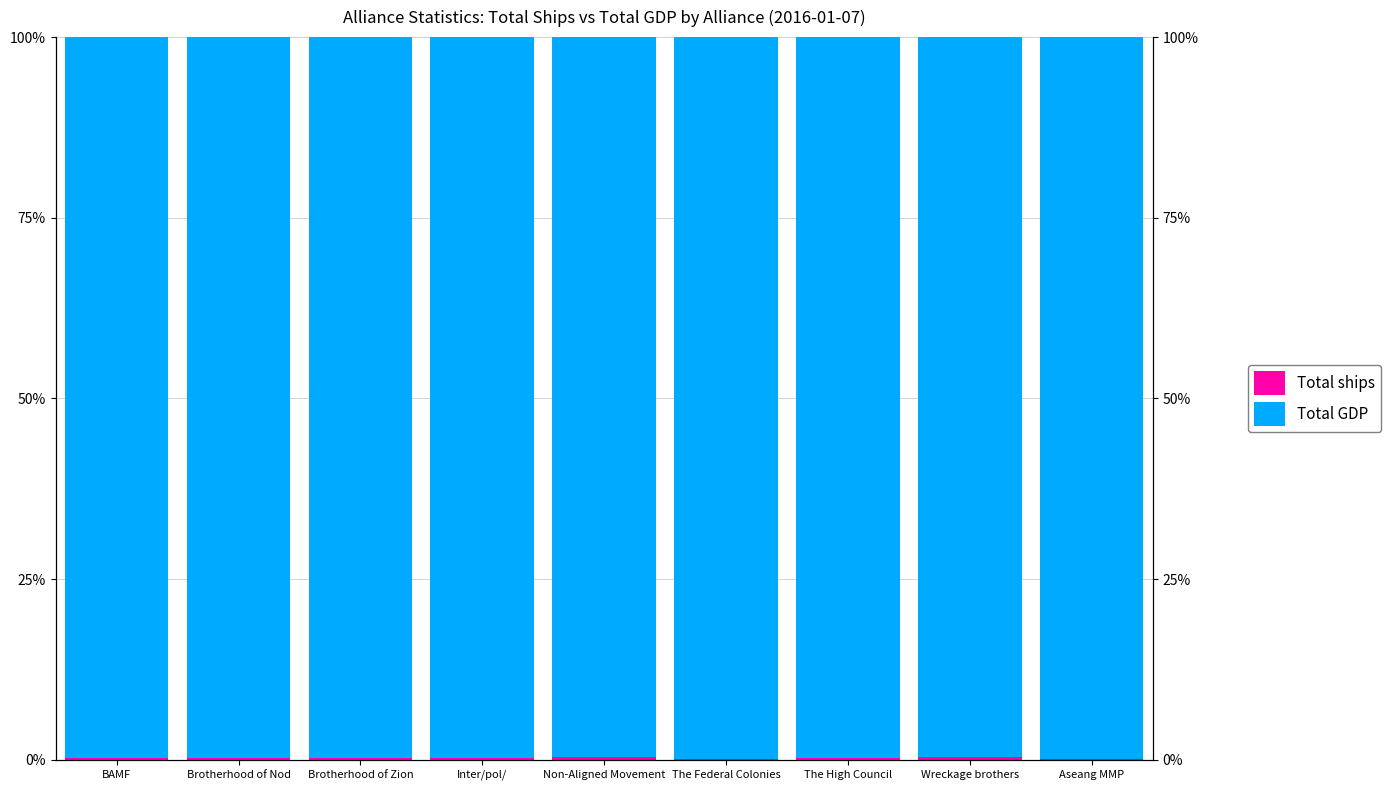

Where is Total ships nearest to the value 0?

Aseang MMP